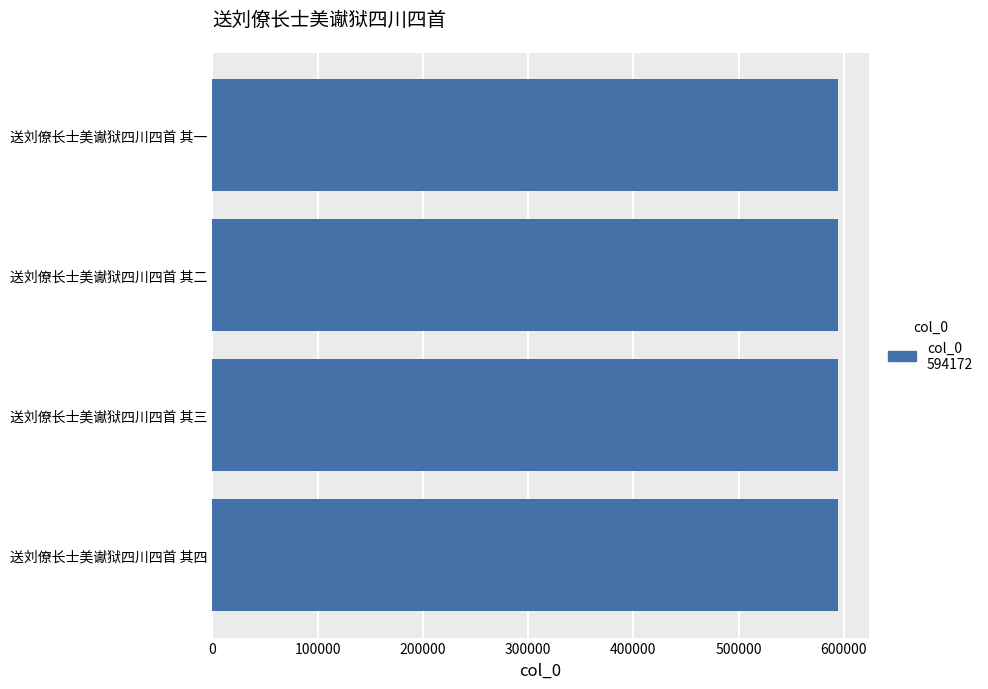

How many distinct data groups are displayed?

1